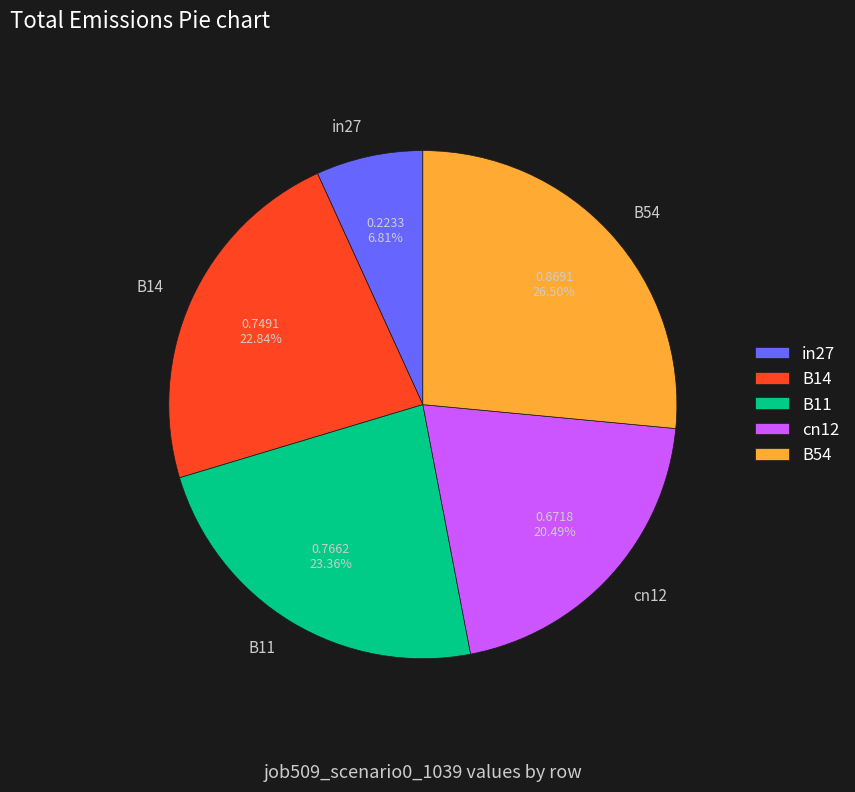

Is it true that B14 is 23% of the pie?

True